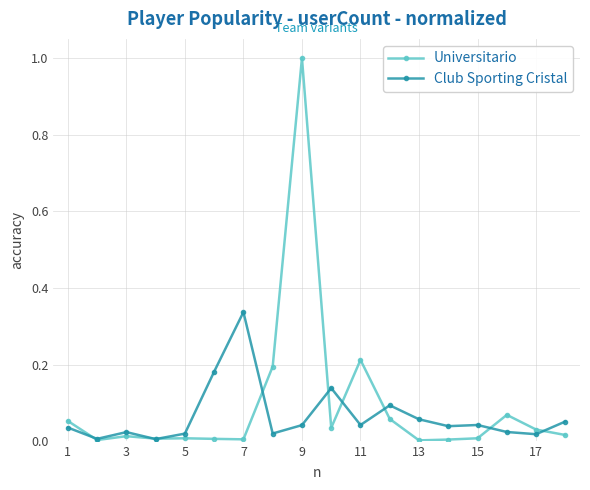

Does the chart have visible grid lines?

Yes